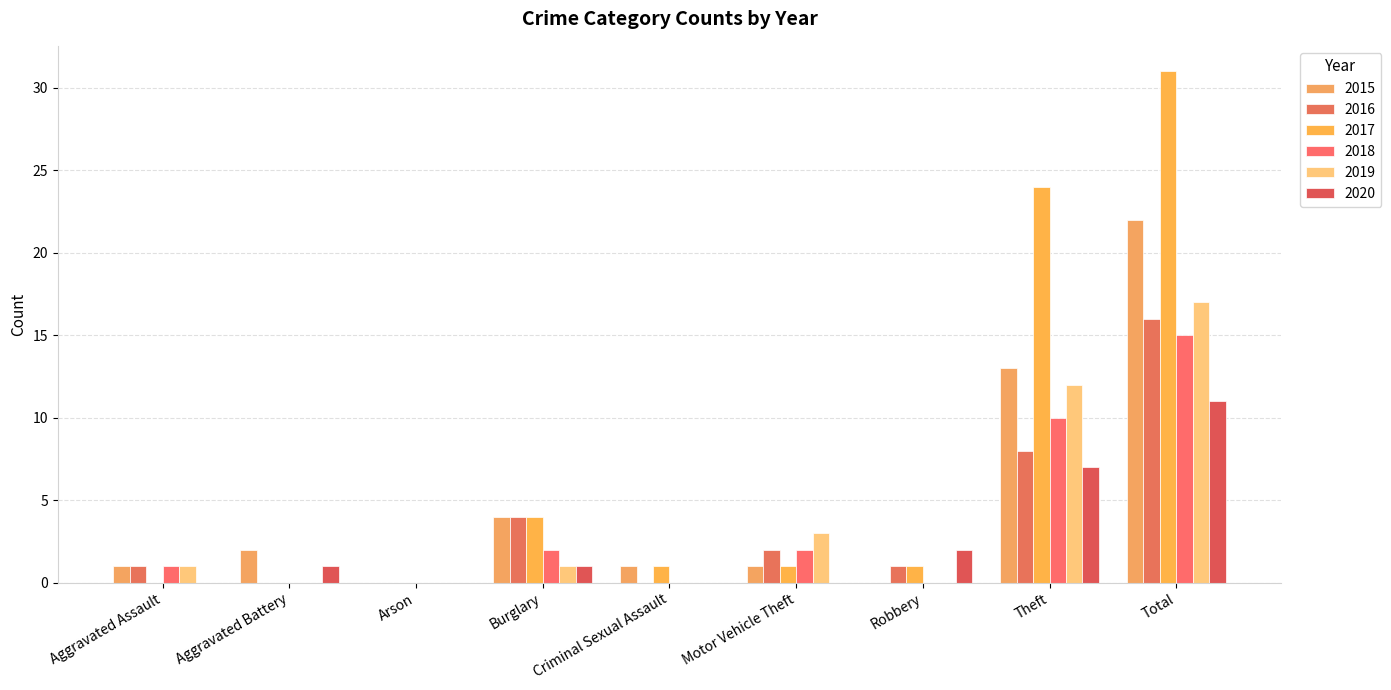

How many series are shown in this chart?

6